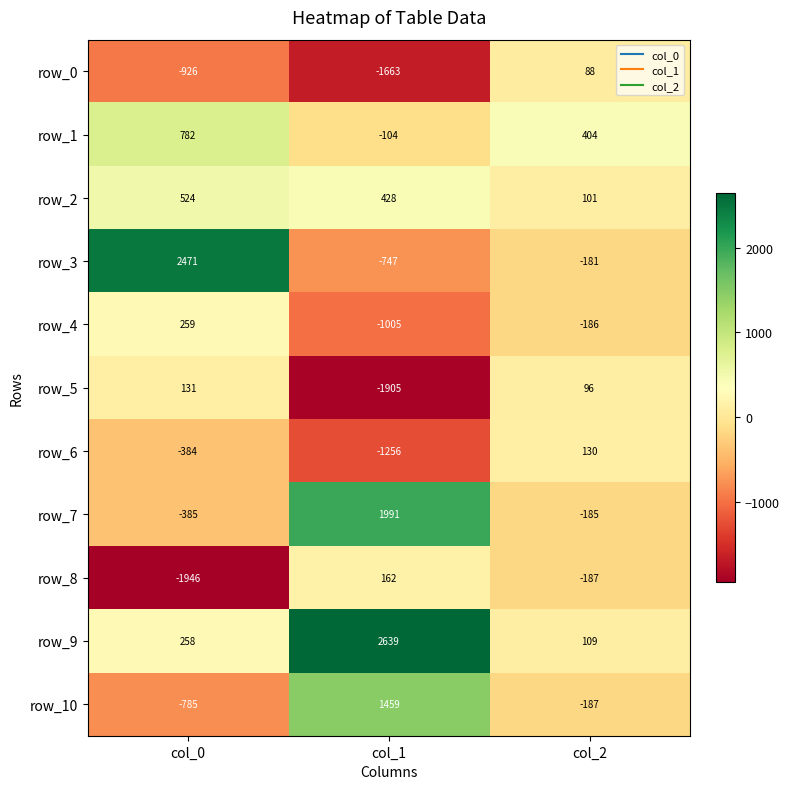

Is it true that row_3 equals -181 at col_2?

True